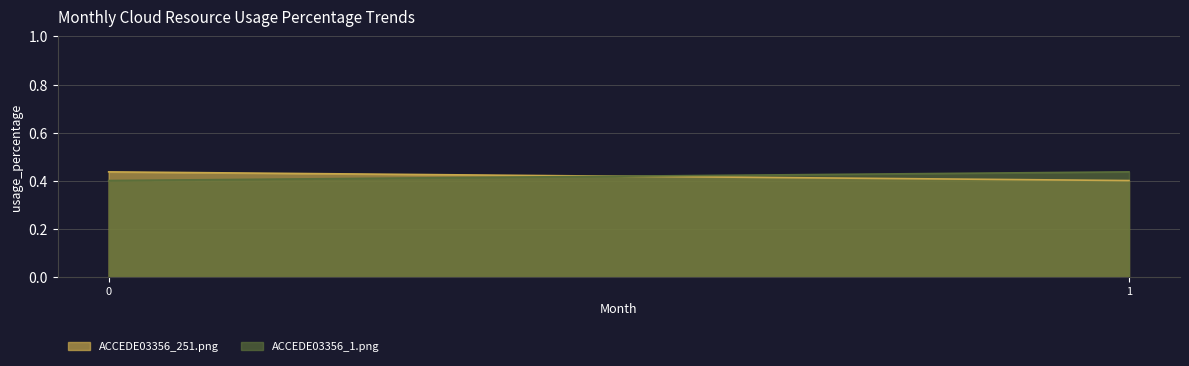

Is the value of ACCEDE03356_1.png at 0 greater than the value of ACCEDE03356_251.png at 0?

No